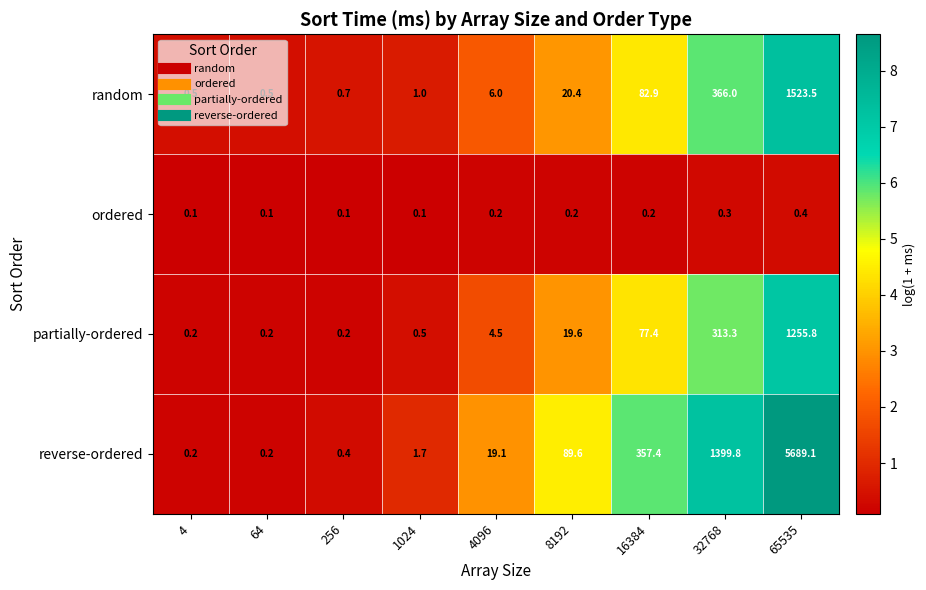

Rank the series by their maximum value, from lowest to highest.

ordered, partially-ordered, random, reverse-ordered